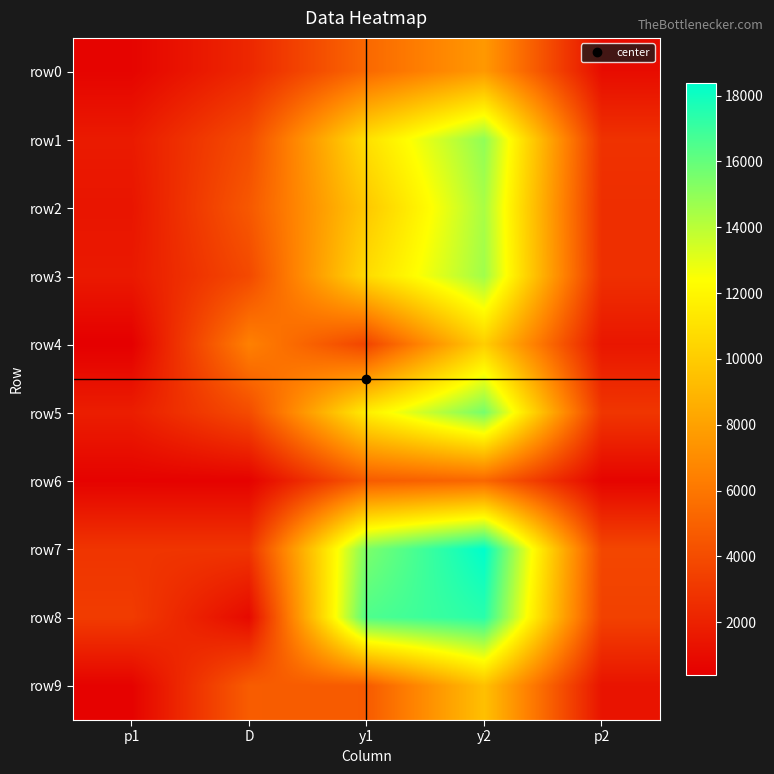

Which has a higher value, D or y1?

y1